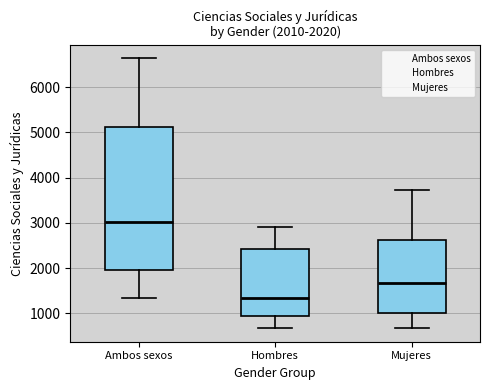

Which box has the highest median line?

Ambos sexos